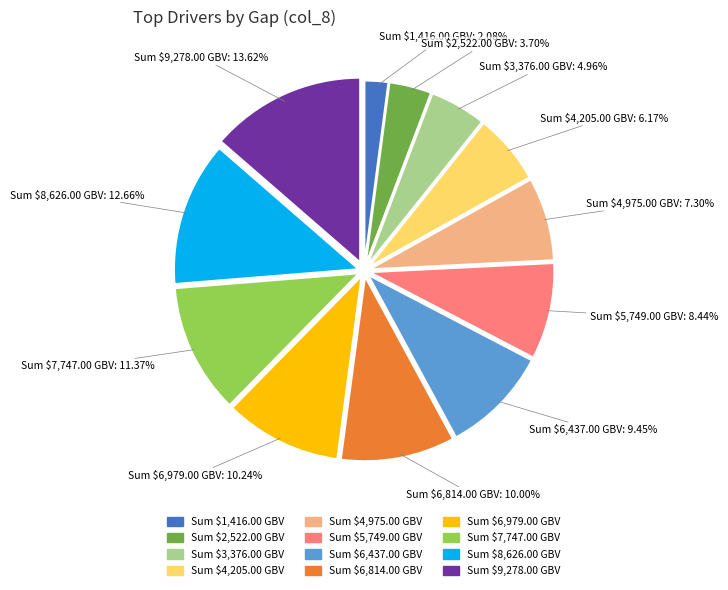

How many slices are in this pie chart?

12